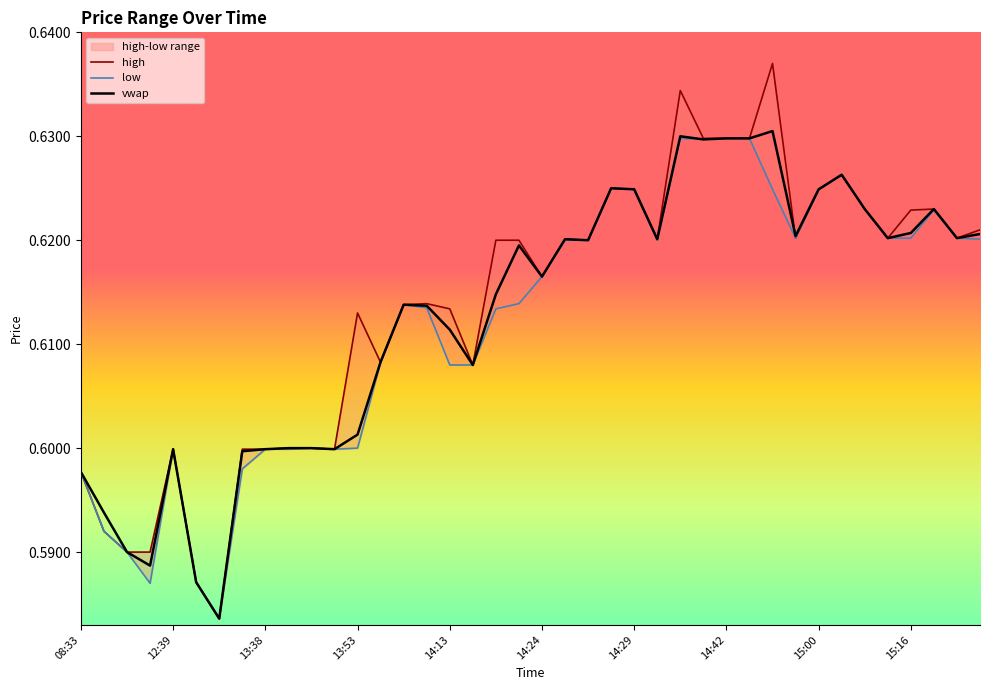

Count the number of data series in this chart.

3